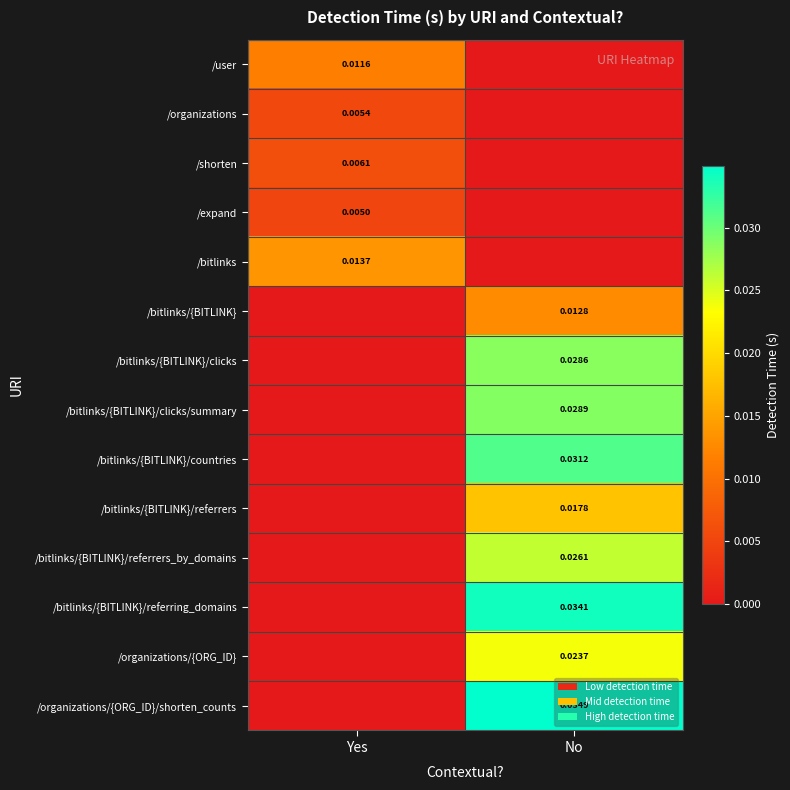

True or false: /bitlinks/{BITLINK} has a value of 0.0 at No.

True